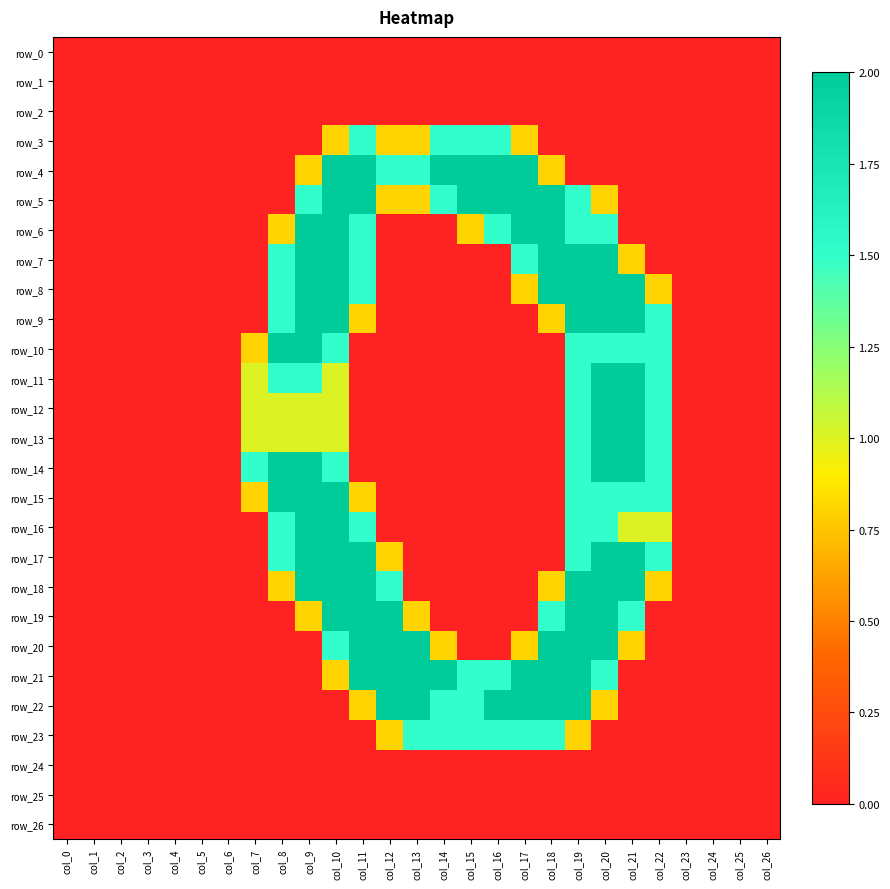

What is the sum of all row_14 values?

14.0